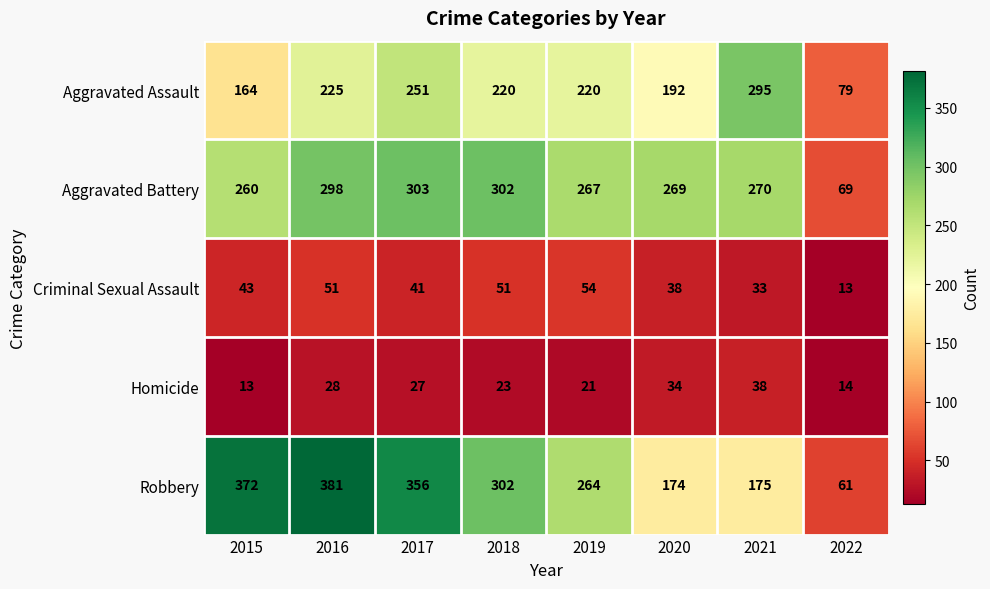

Read the Aggravated Battery value at 2022, to the nearest 5.

70